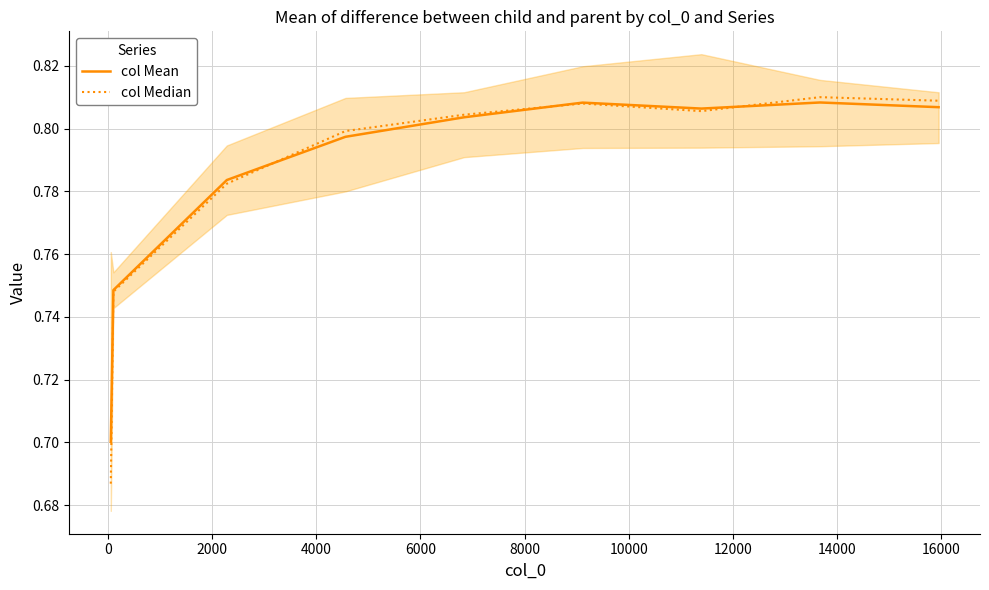

What is the total value across all series at 6000?

1.6